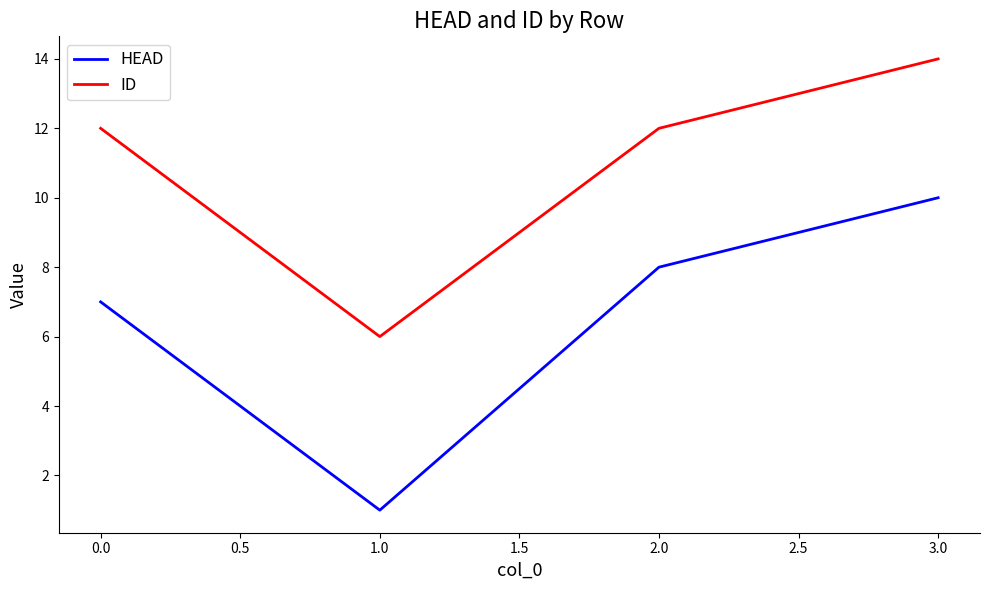

True or false: HEAD and ID intersect in this chart.

False